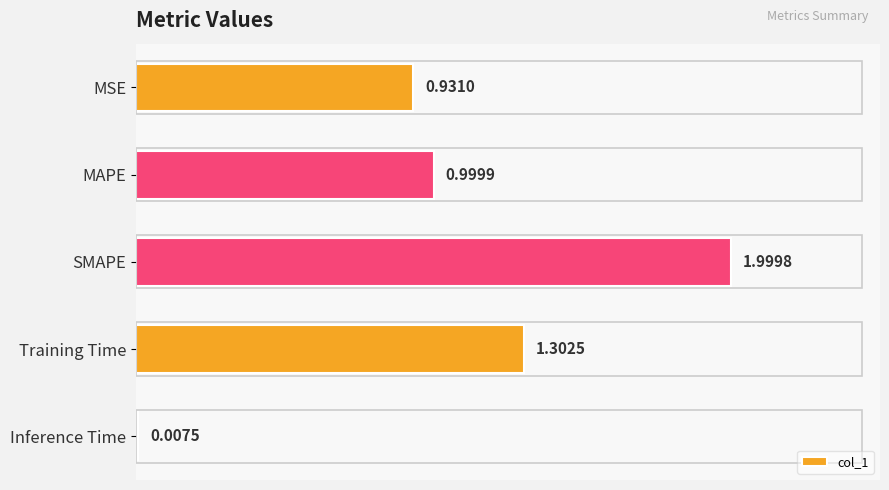

What is the label of the 2nd bar from the top?

MAPE